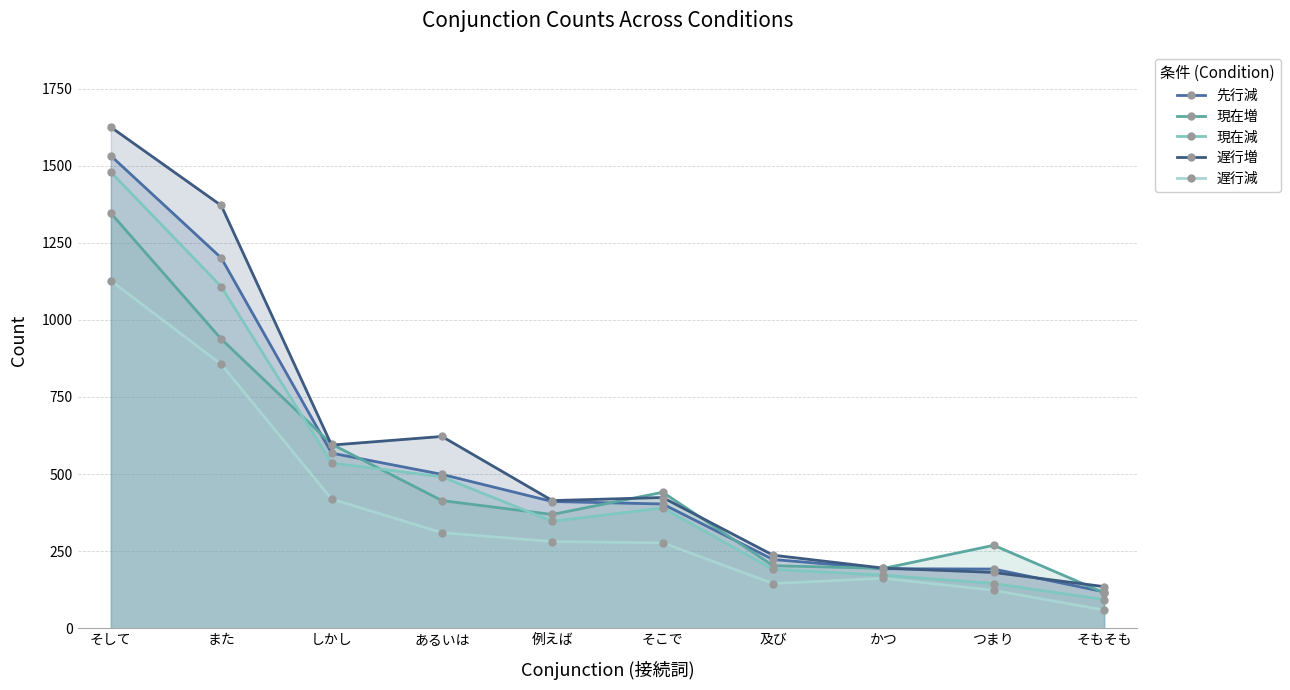

What is the sum of all 現在減 values?

4952